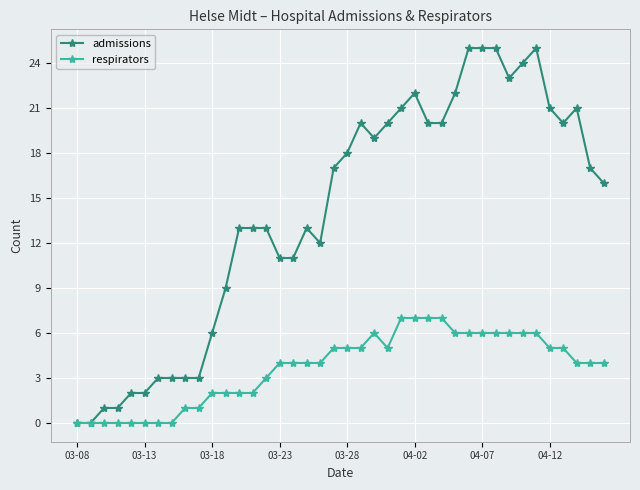

Rank the series by their maximum value, from highest to lowest.

admissions, respirators